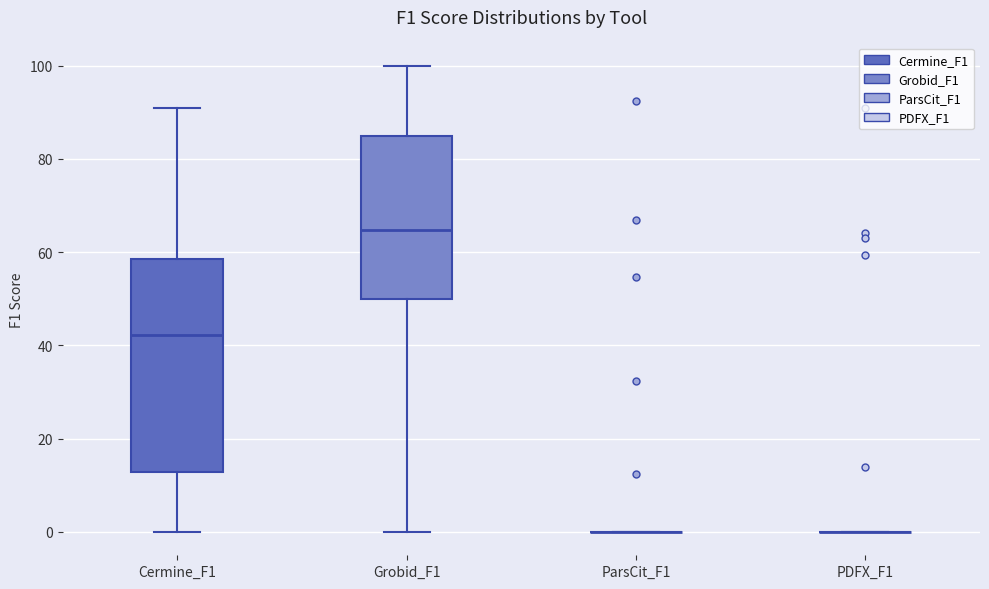

Reading left to right, read every box against the y-axis: the position of its median line, the range the box covers, and the ends of its whiskers. The values are not printed on the chart, so give them approximately, as read against the axis.

Cermine_F1: median 42, box 12 to 58, whiskers 0 to 92
Grobid_F1: median 64, box 50 to 86, whiskers 0 to 100
ParsCit_F1: box collapsed to a line at 0, whiskers 0 to 0
PDFX_F1: box collapsed to a line at 0, whiskers 0 to 0